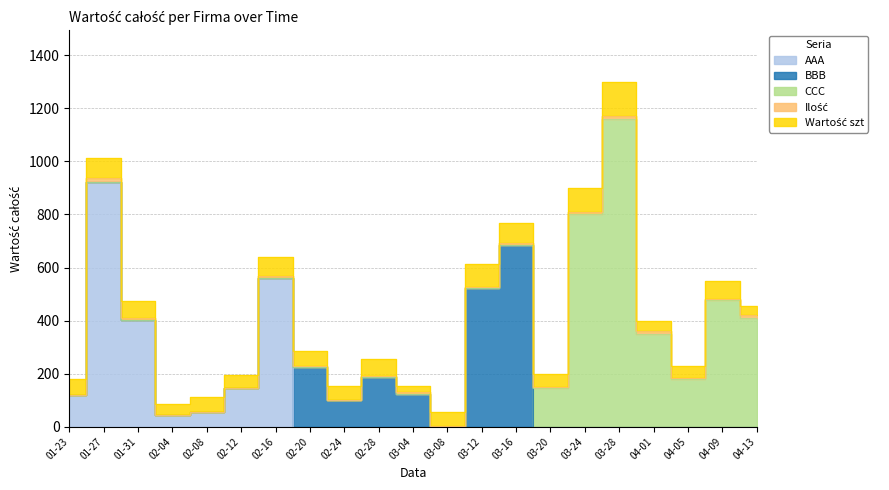

What are all the series names shown in the legend?

AAA, BBB, CCC, Ilość, Wartość szt